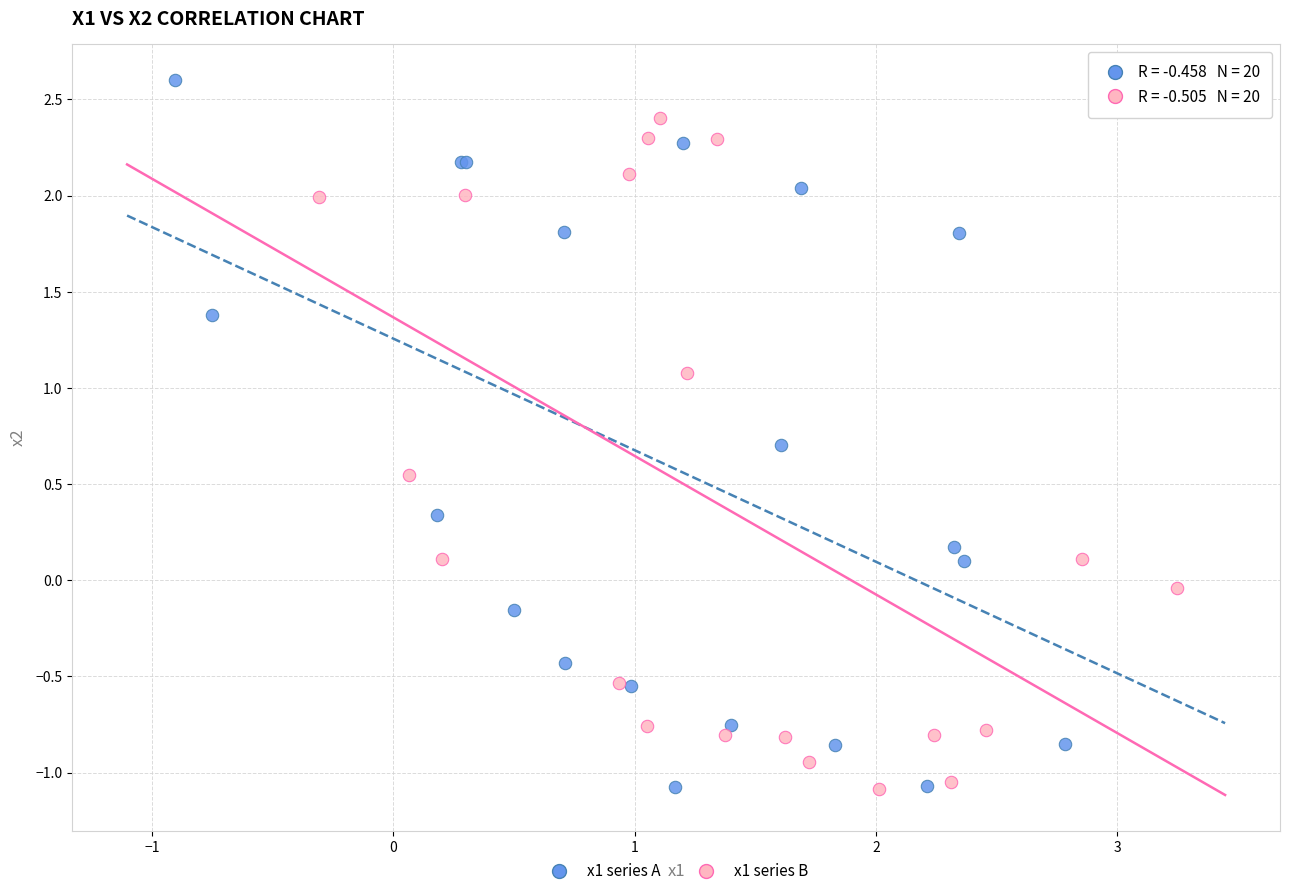

Which series contains the highest Y value?

x1 series A